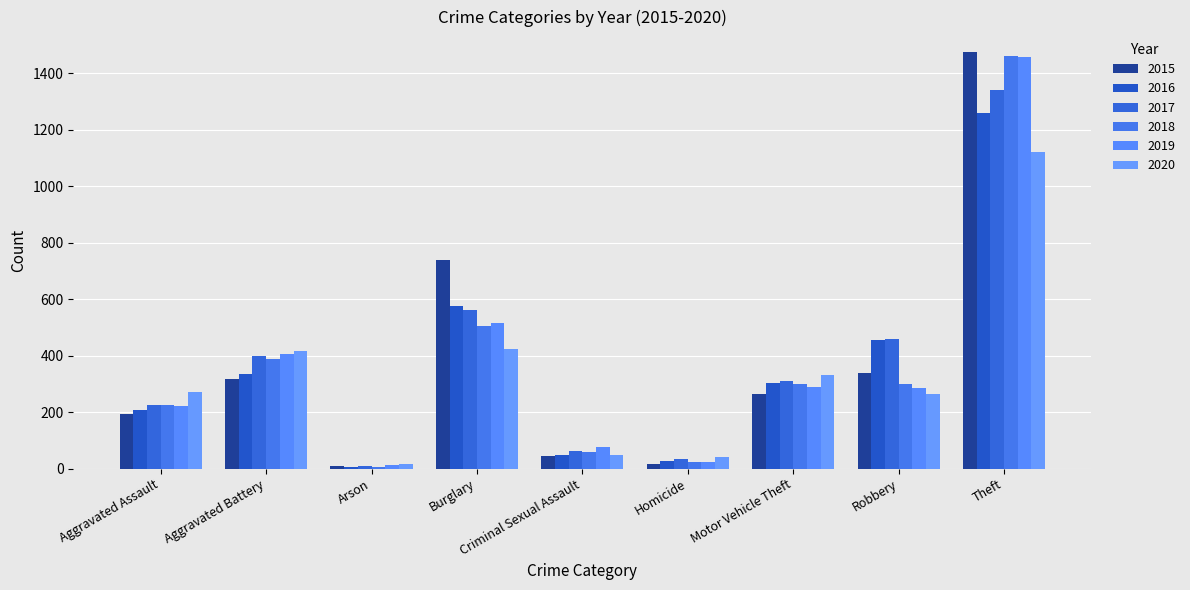

What is the difference between the maximum and second lowest values in the 2015 series?

1459